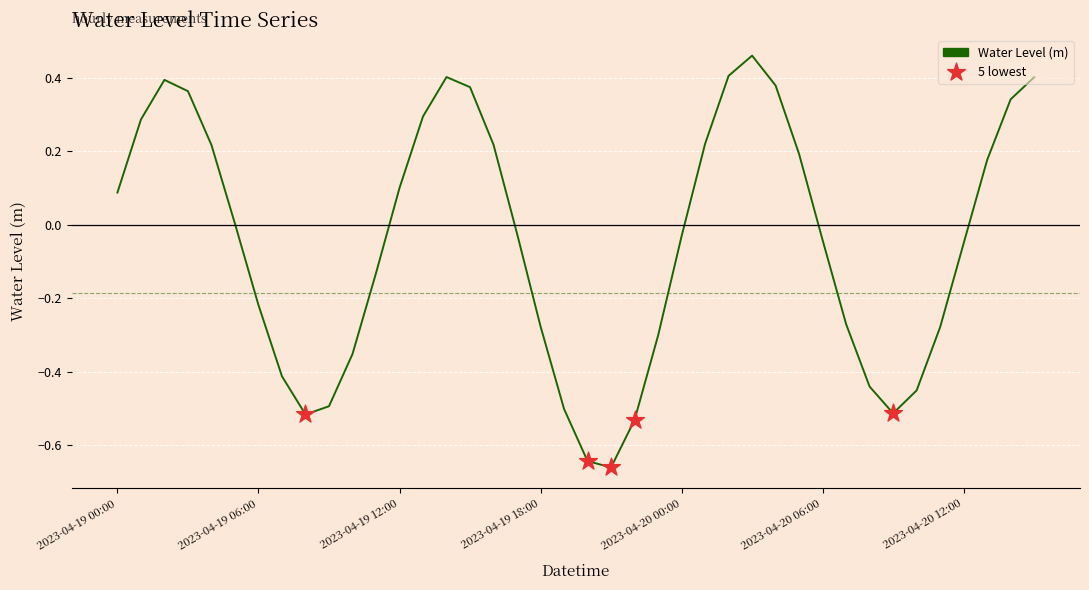

What is the difference between the maximum and minimum values?

1.1